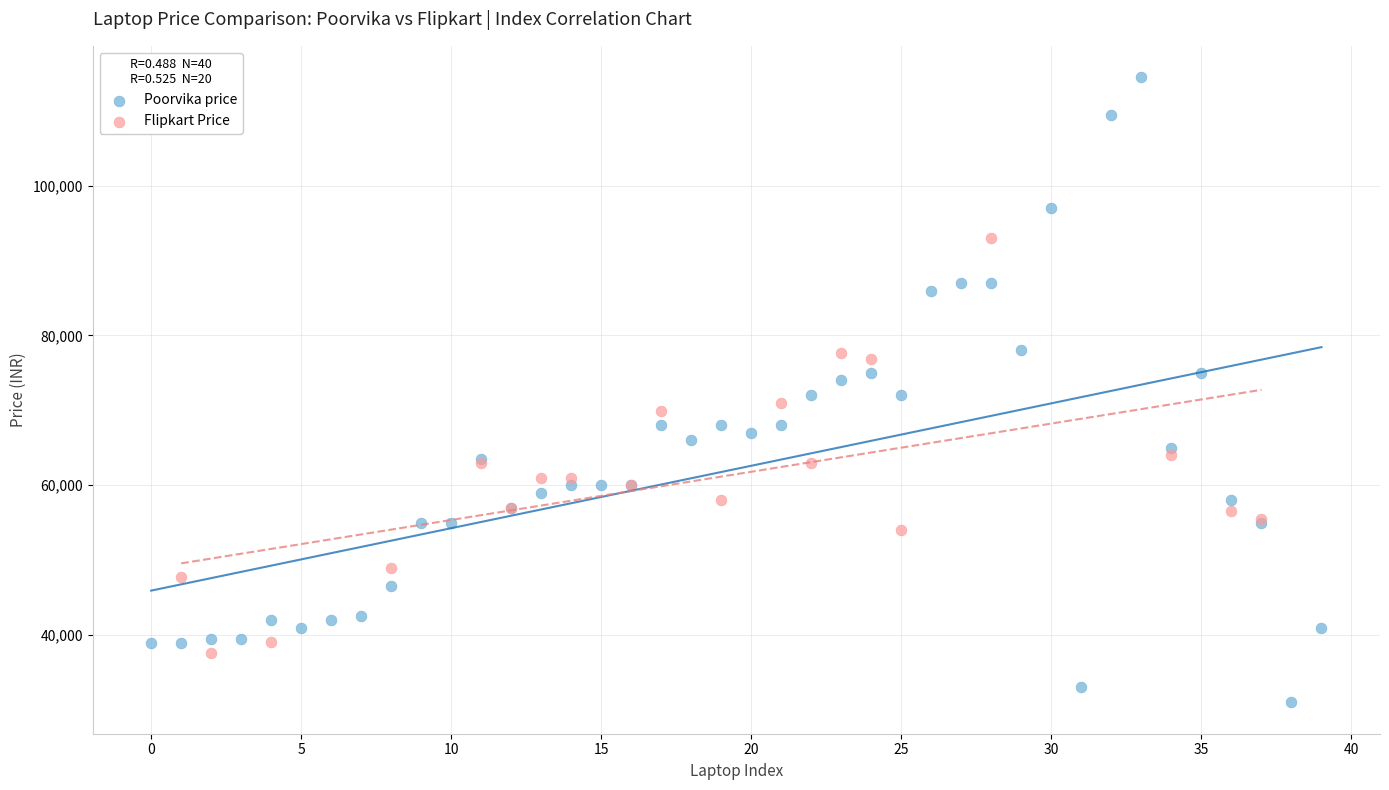

Which series contains the highest Y value?

Poorvika price